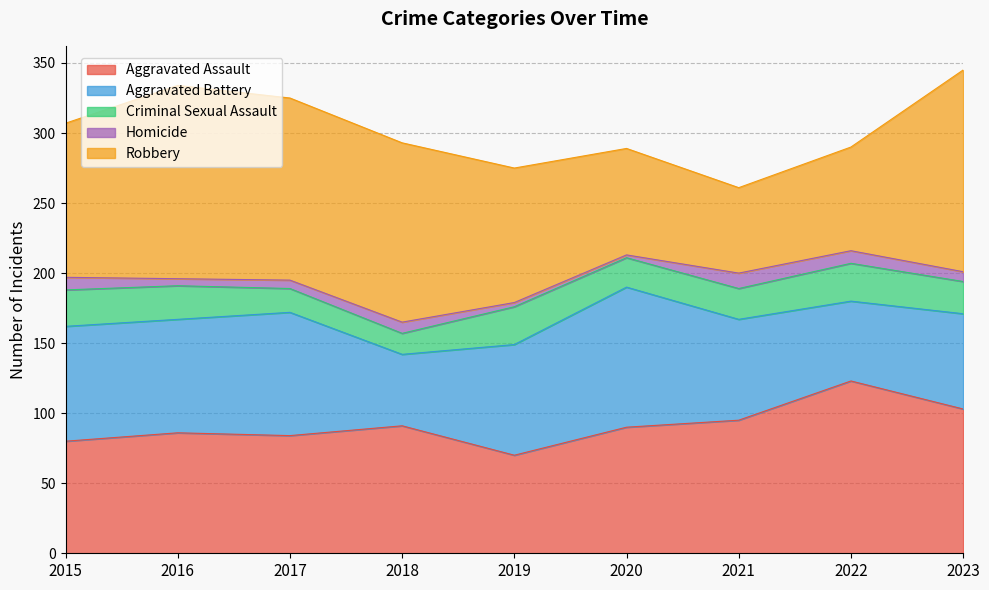

Which category has the highest value in the Criminal Sexual Assault series?

2019